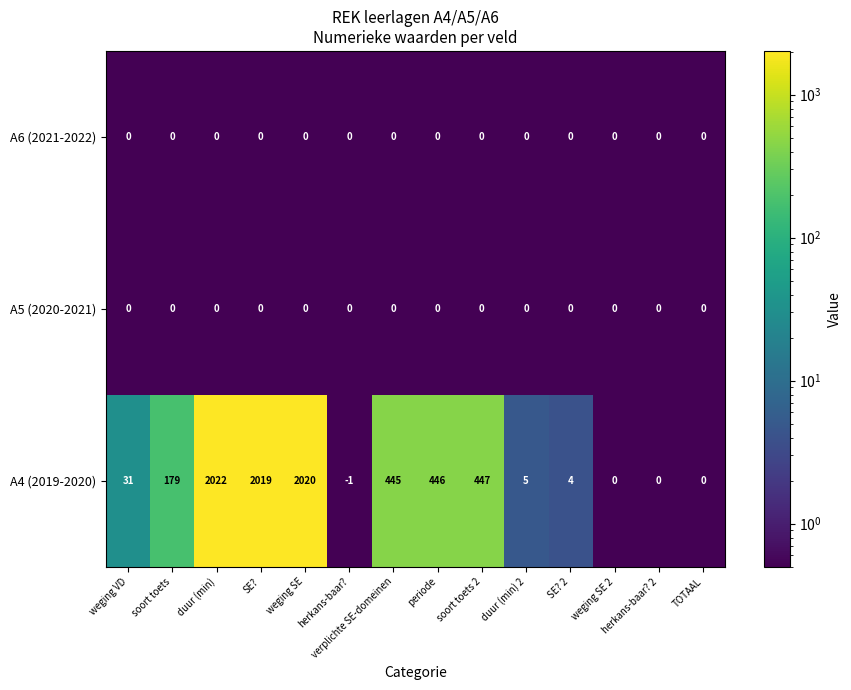

Is it true that A4 (2019-2020) equals 7 at duur (min) 2?

False